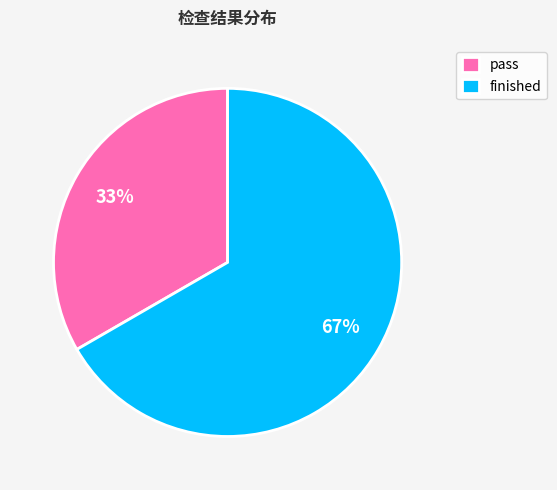

Which has a higher value, pass or finished?

finished